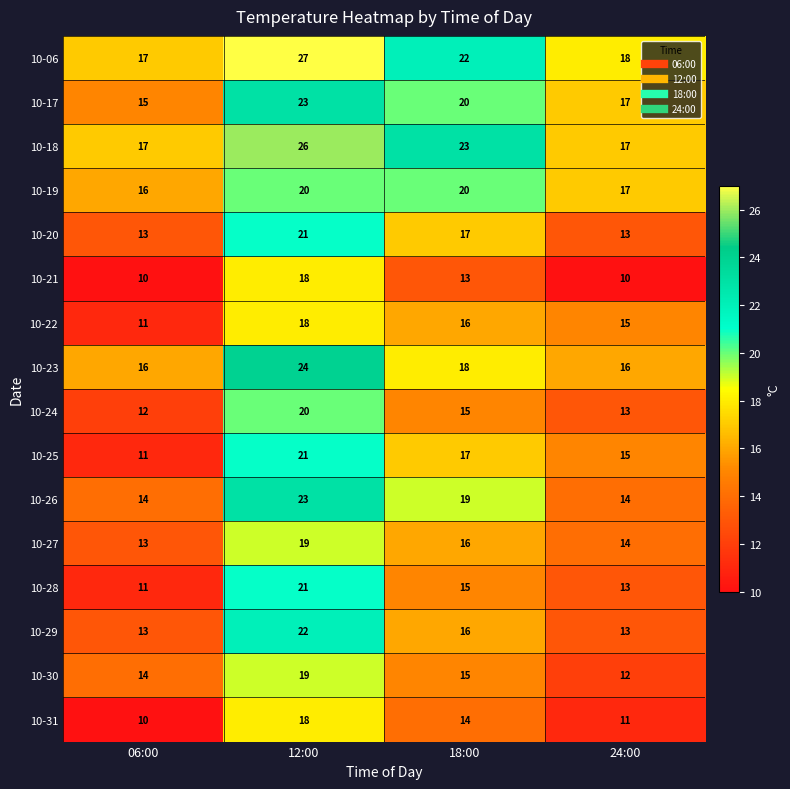

True or false: 10-23 has a value of 16 at 06:00.

True